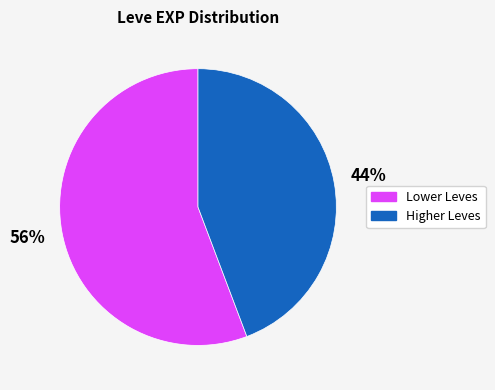

Does any single category account for the majority?

Yes